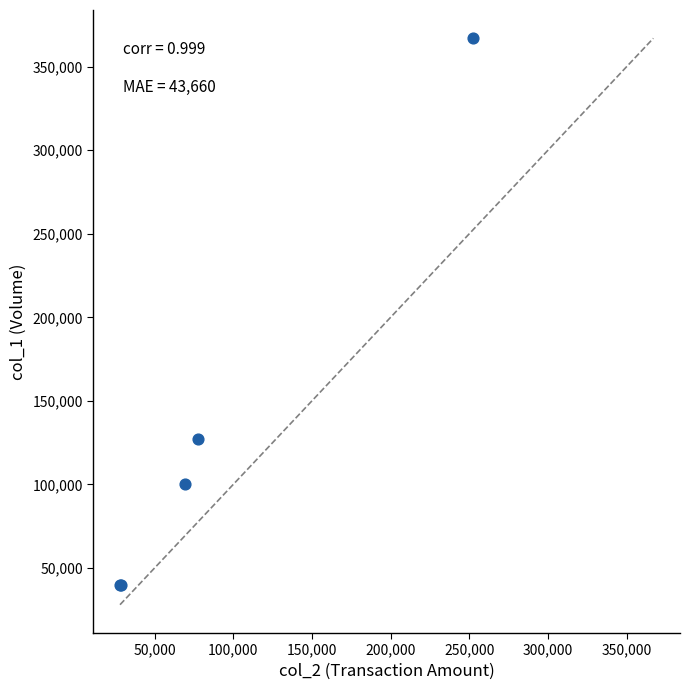

What Y value in the scatter plot is closest to 203500?

127000